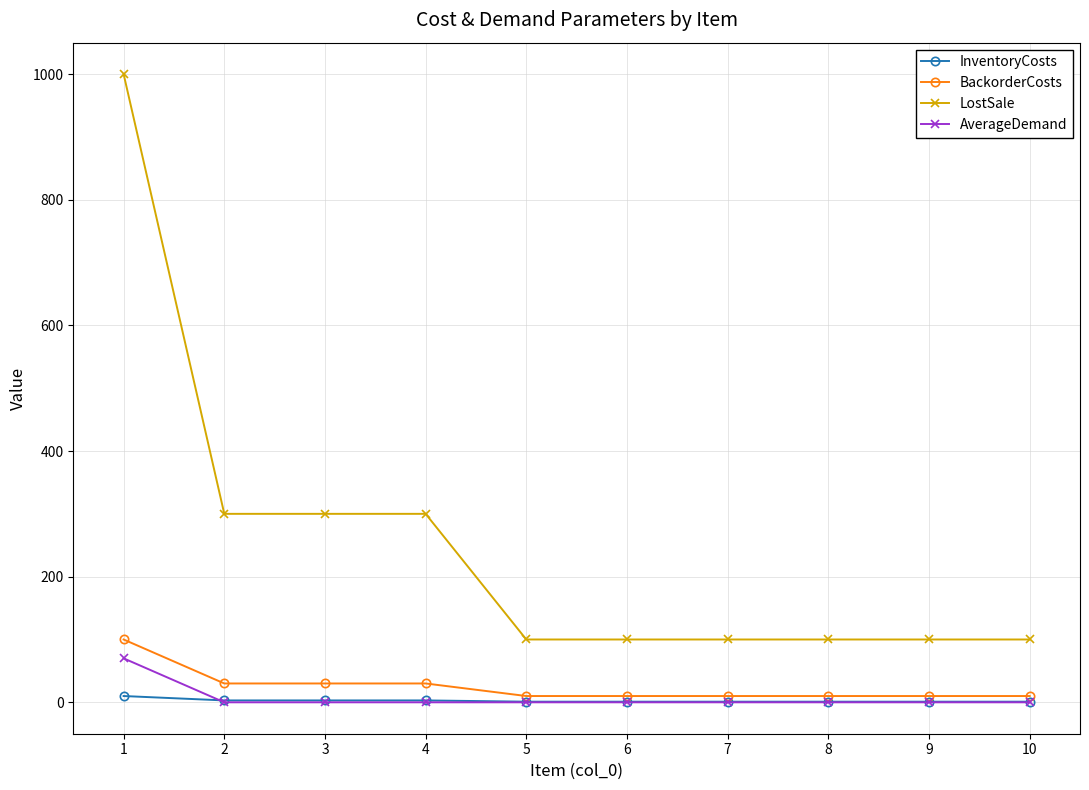

Which series has the widest spread of values?

LostSale